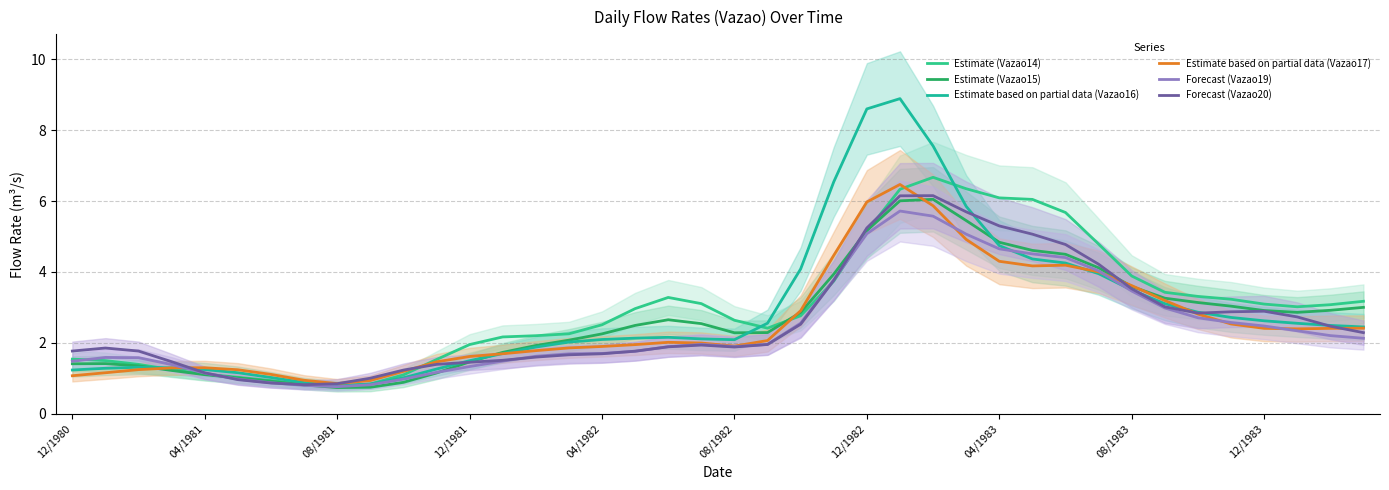

Which series has the largest range (max minus min)?

Estimate based on partial data (Vazao16)